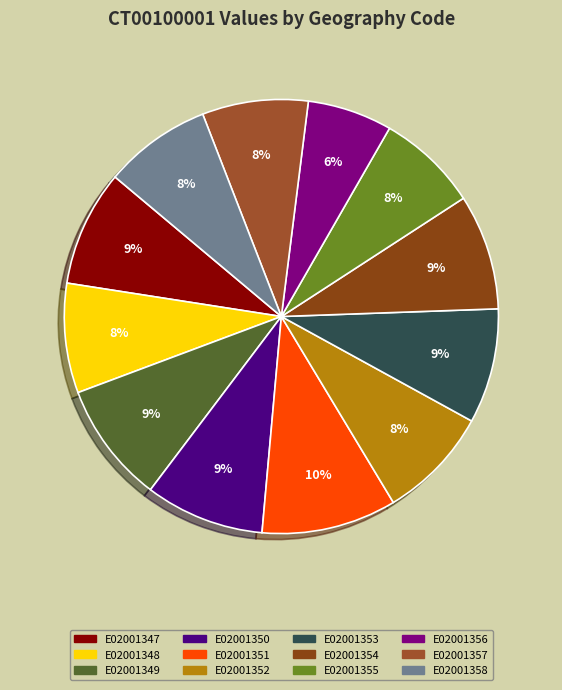

To the nearest percent, what is the difference between the largest and smallest slice percentages?

4%